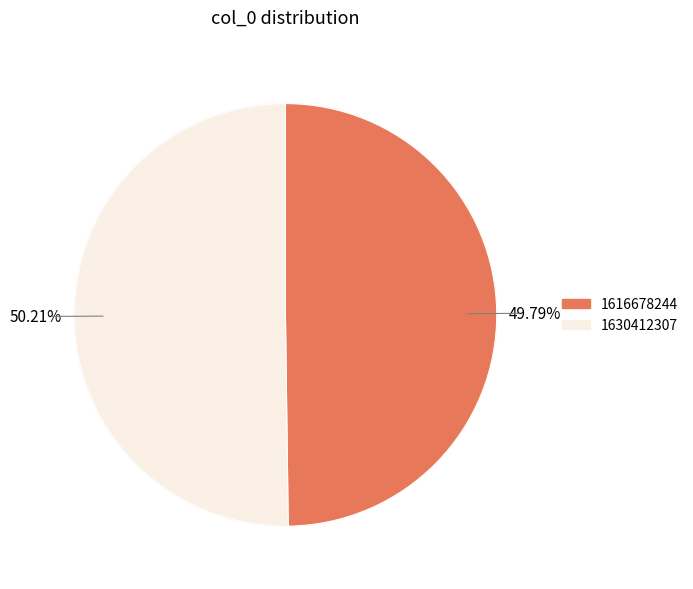

Rank the categories by value from highest to lowest.

1630412307, 1616678244